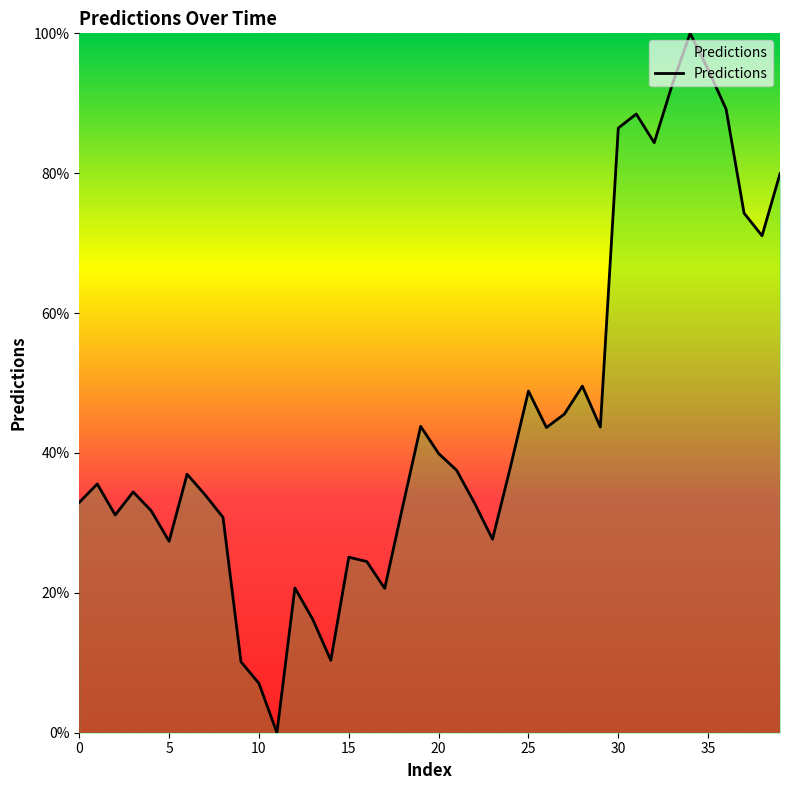

What is the greatest value displayed?

100.0